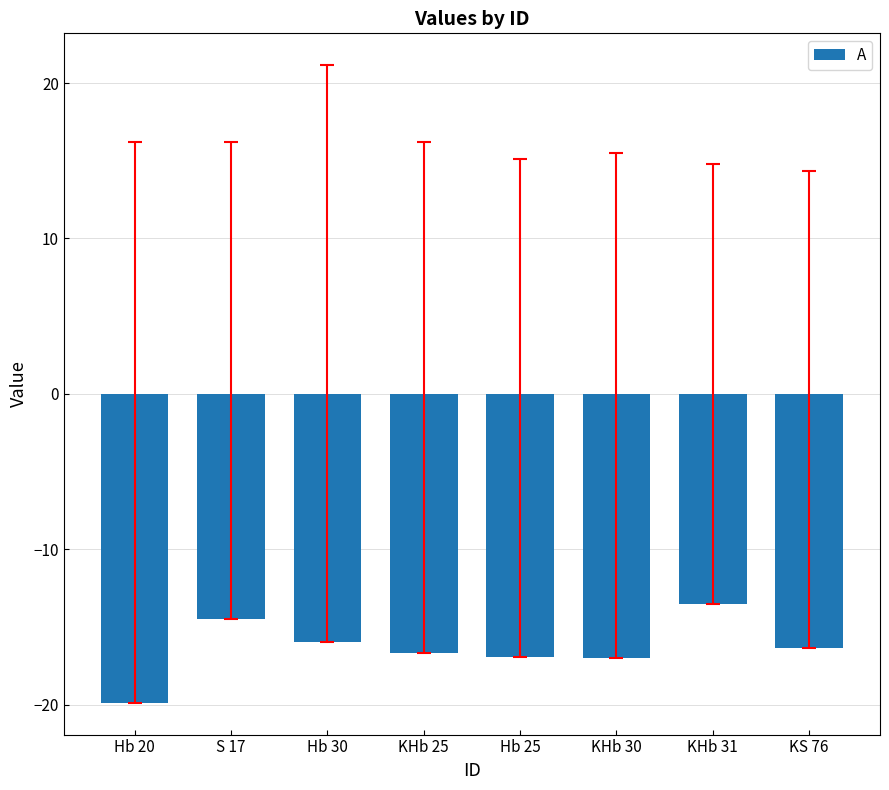

Reading left to right, list all the values displayed in this chart.

-19.9	-14.5	-16.0	-16.7	-17.0	-17.0	-13.5	-16.4